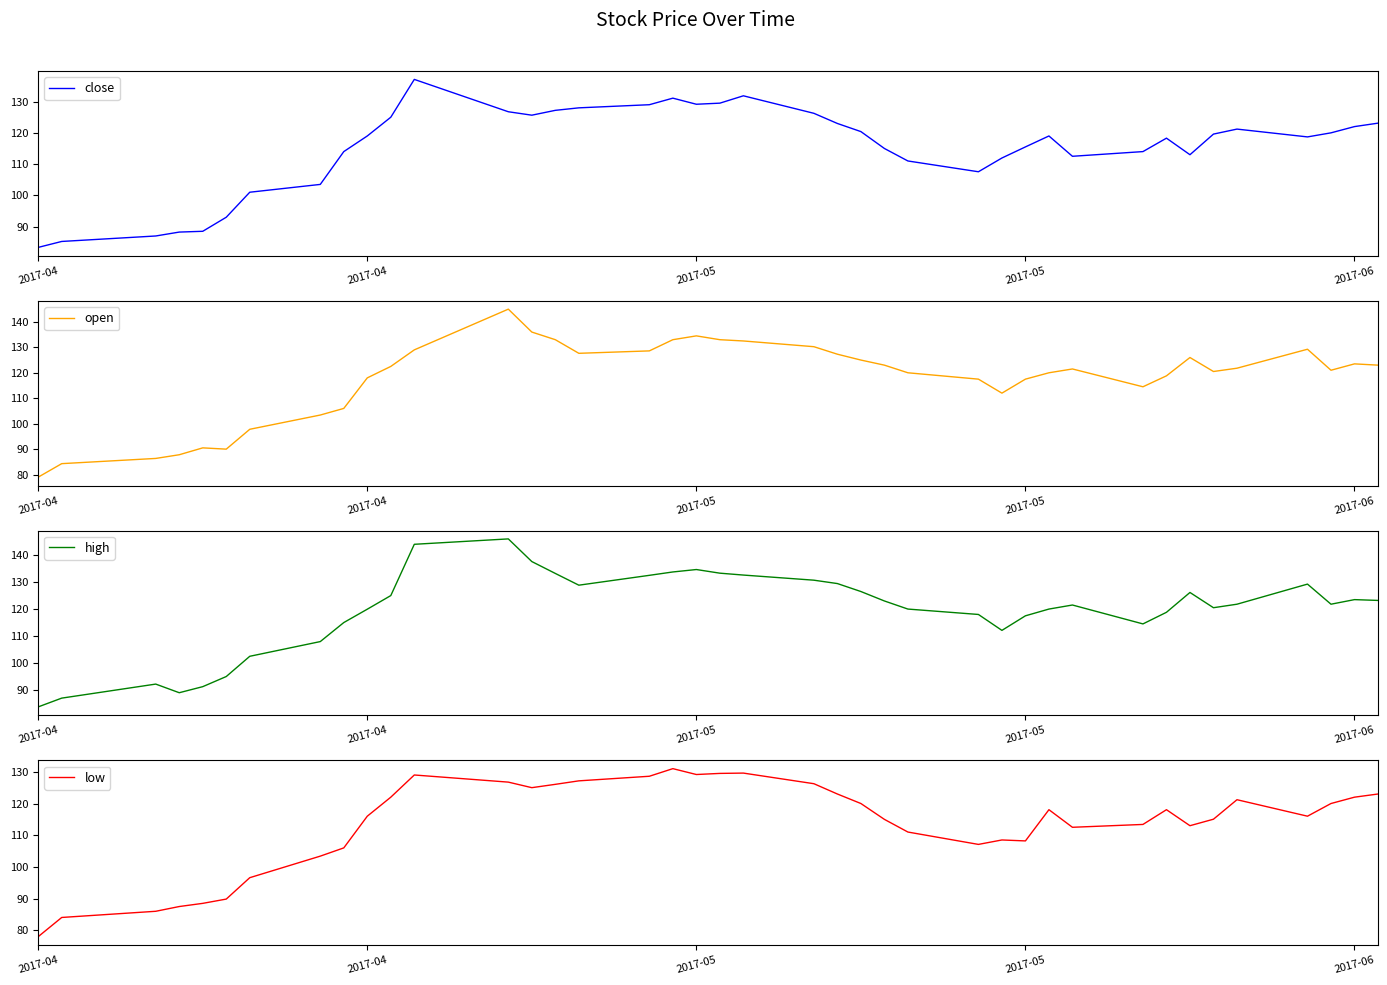

Rank the series by their average value, from highest to lowest.

high, open, close, low